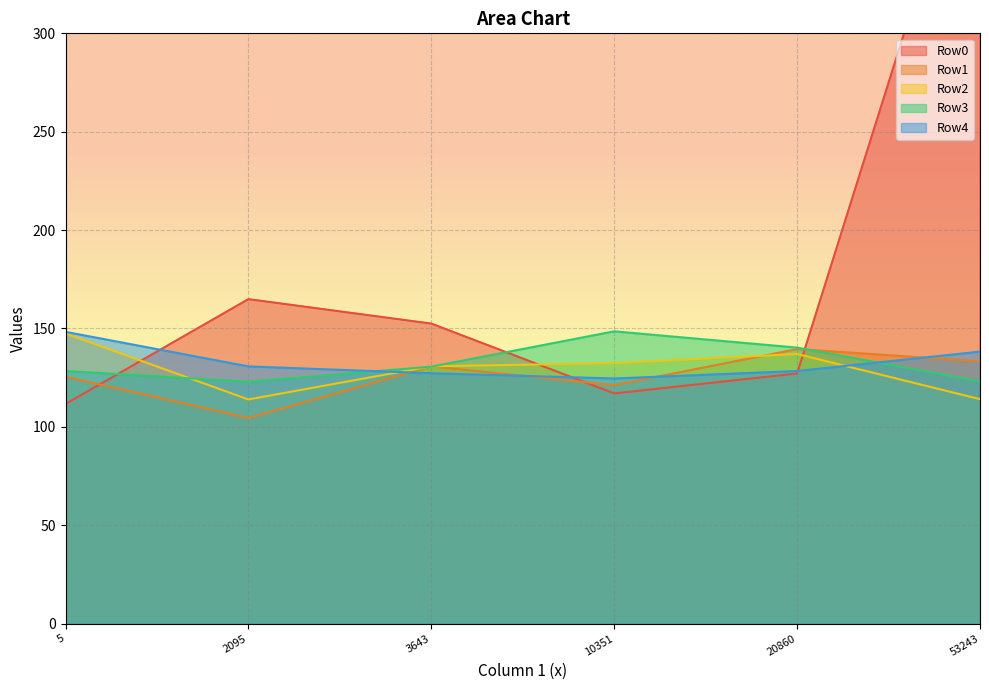

What is the lowest value of the Row0 series?

111.6